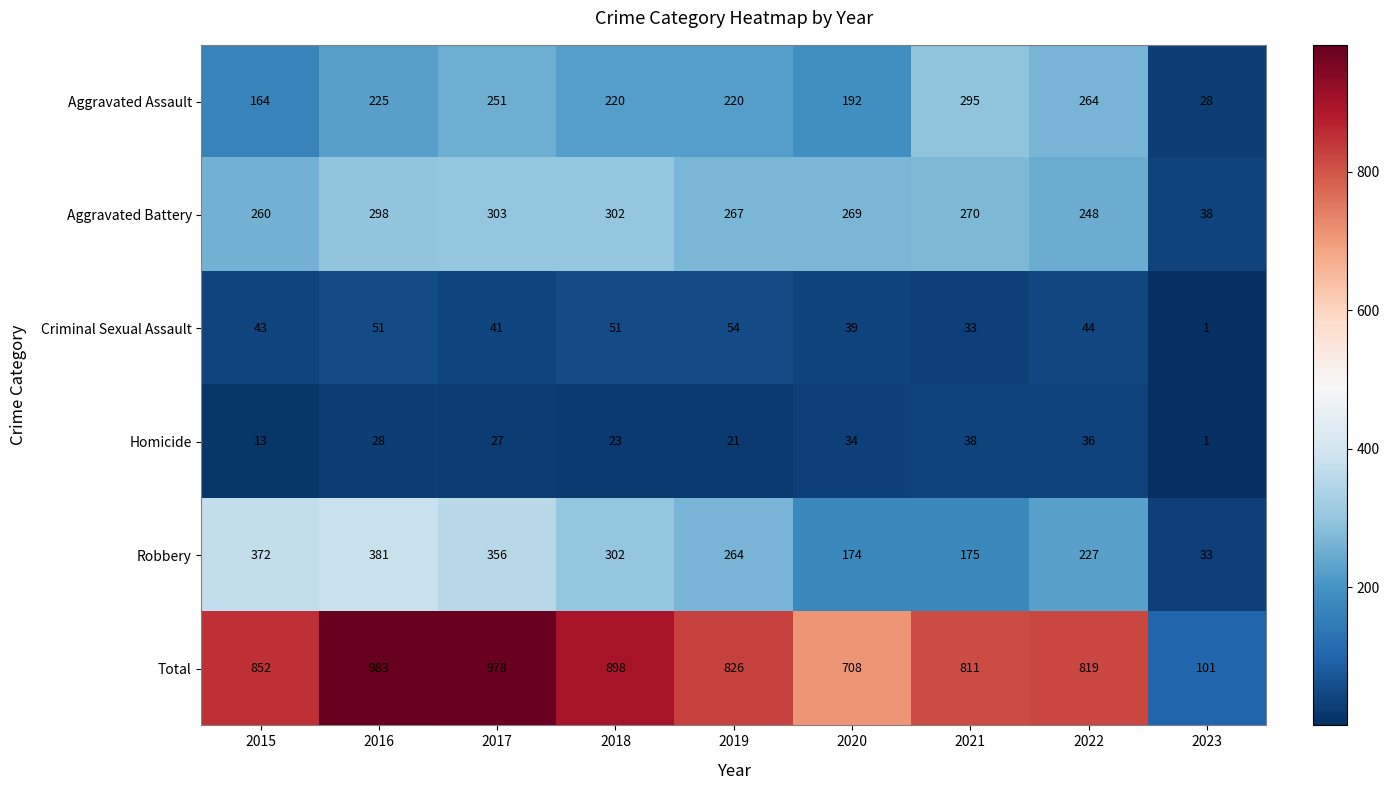

How many series are shown in this chart?

6